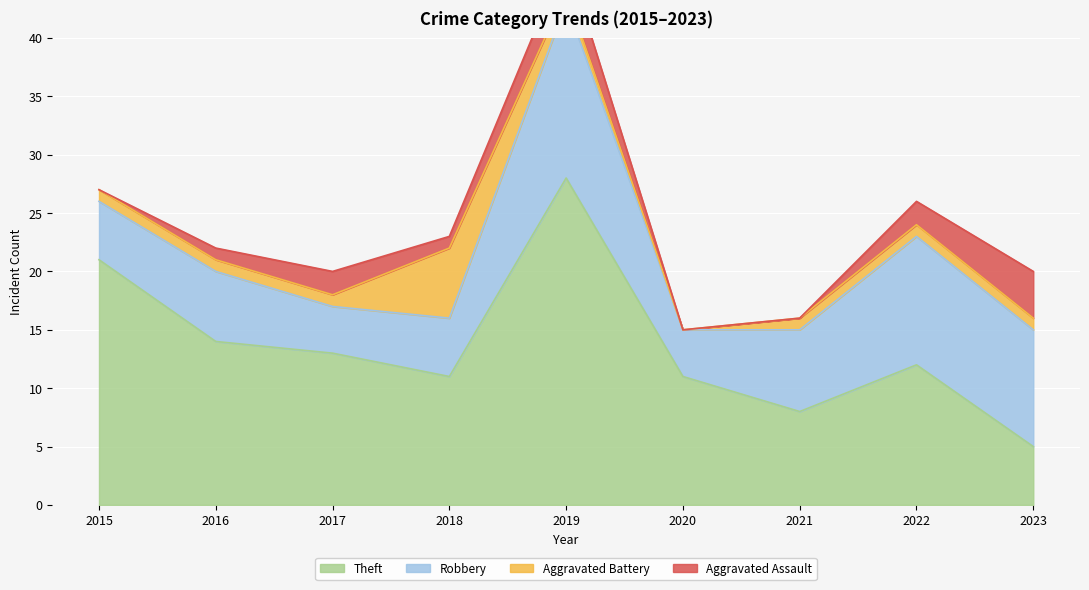

Which has a higher value, 2022 or 2016?

2016